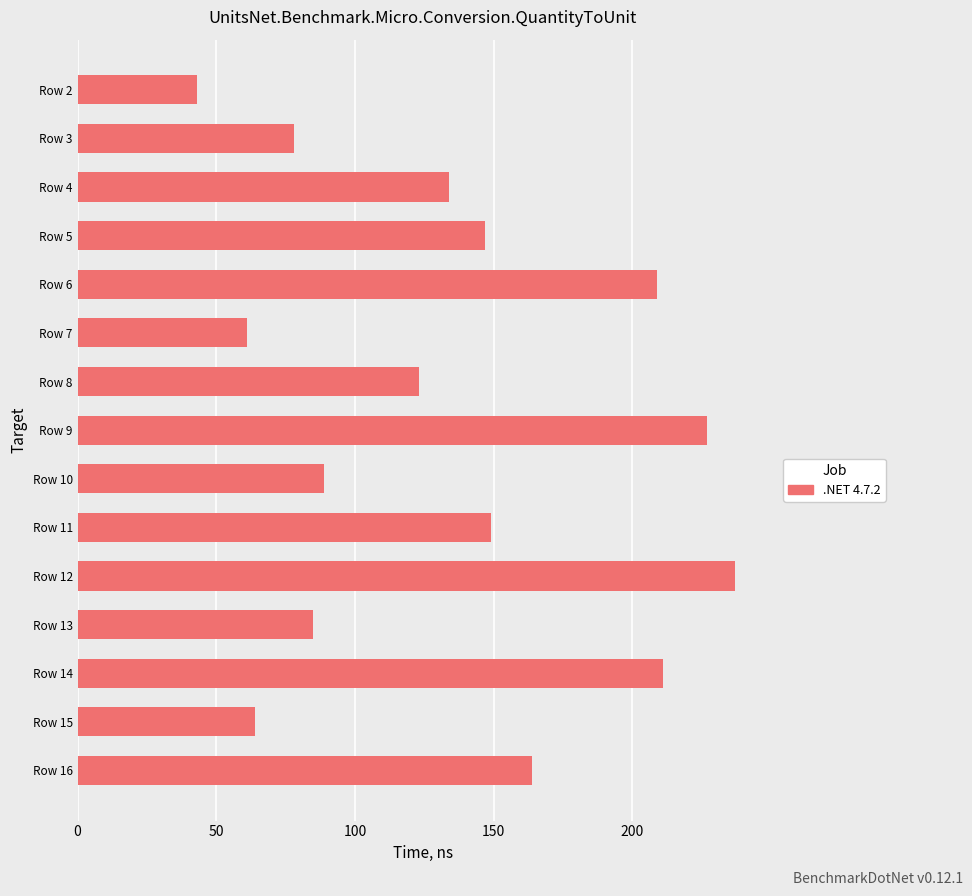

Rank the categories by value from highest to lowest.

Row 12, Row 9, Row 14, Row 6, Row 16, Row 11, Row 5, Row 4, Row 8, Row 10, Row 13, Row 3, Row 15, Row 7, Row 2